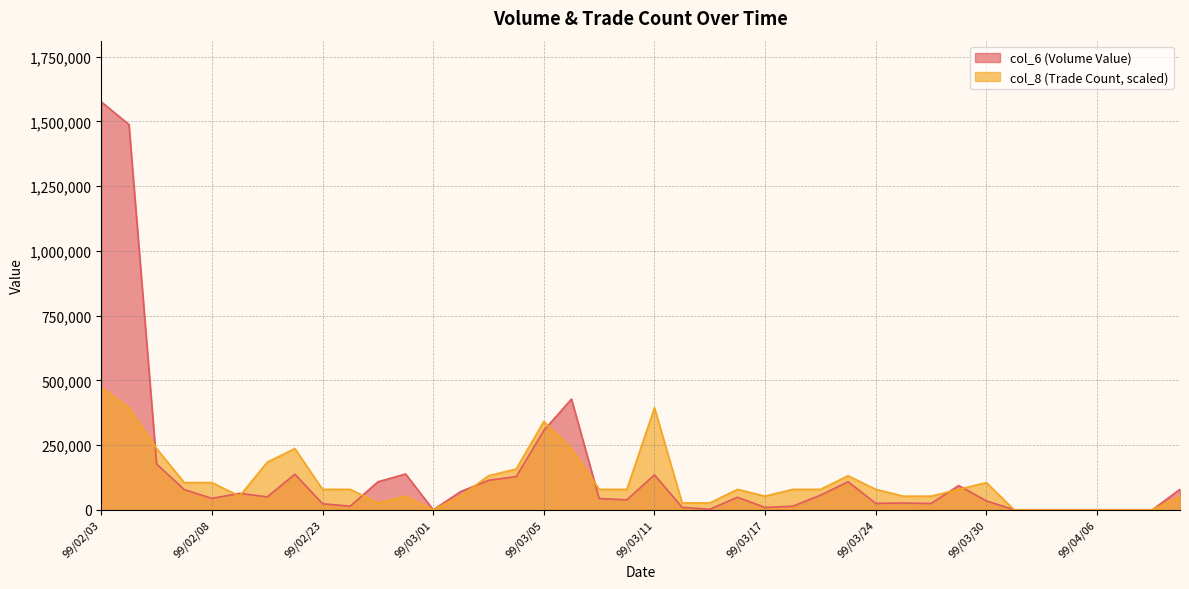

How many intersections are there between col_6 and col_8?

9